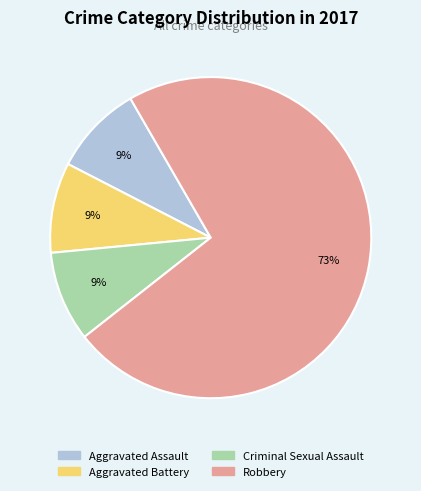

To the nearest percent, what is the difference between the largest and smallest slice percentages?

64%